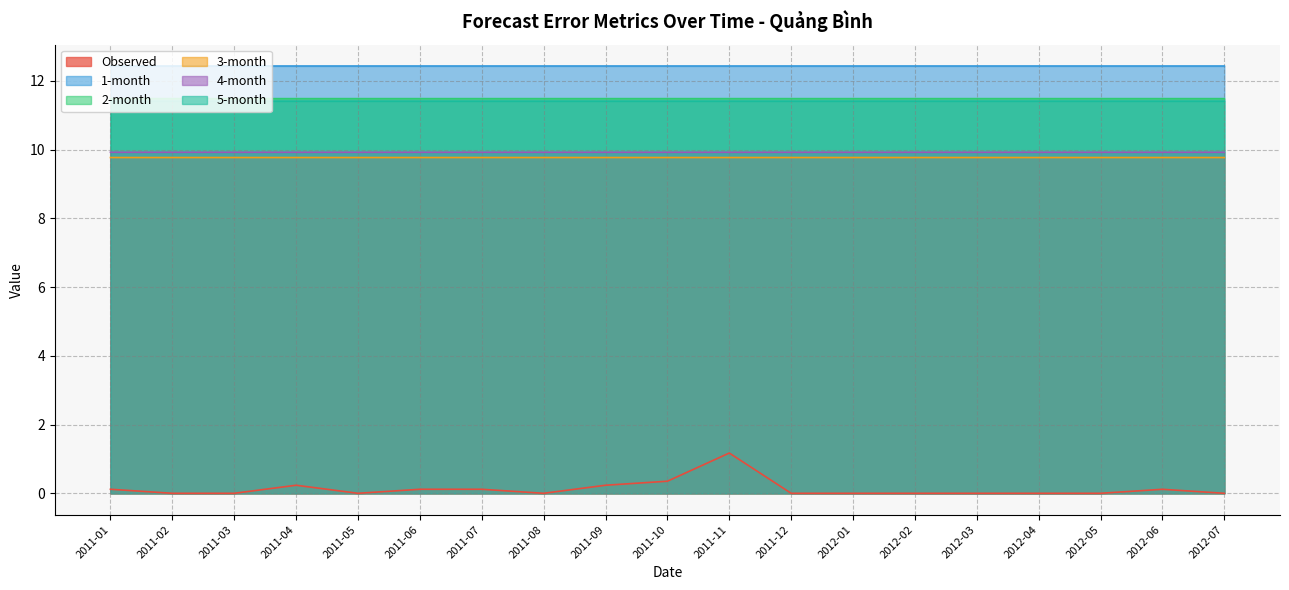

True or false: Observed and 1-month cross at least once.

False